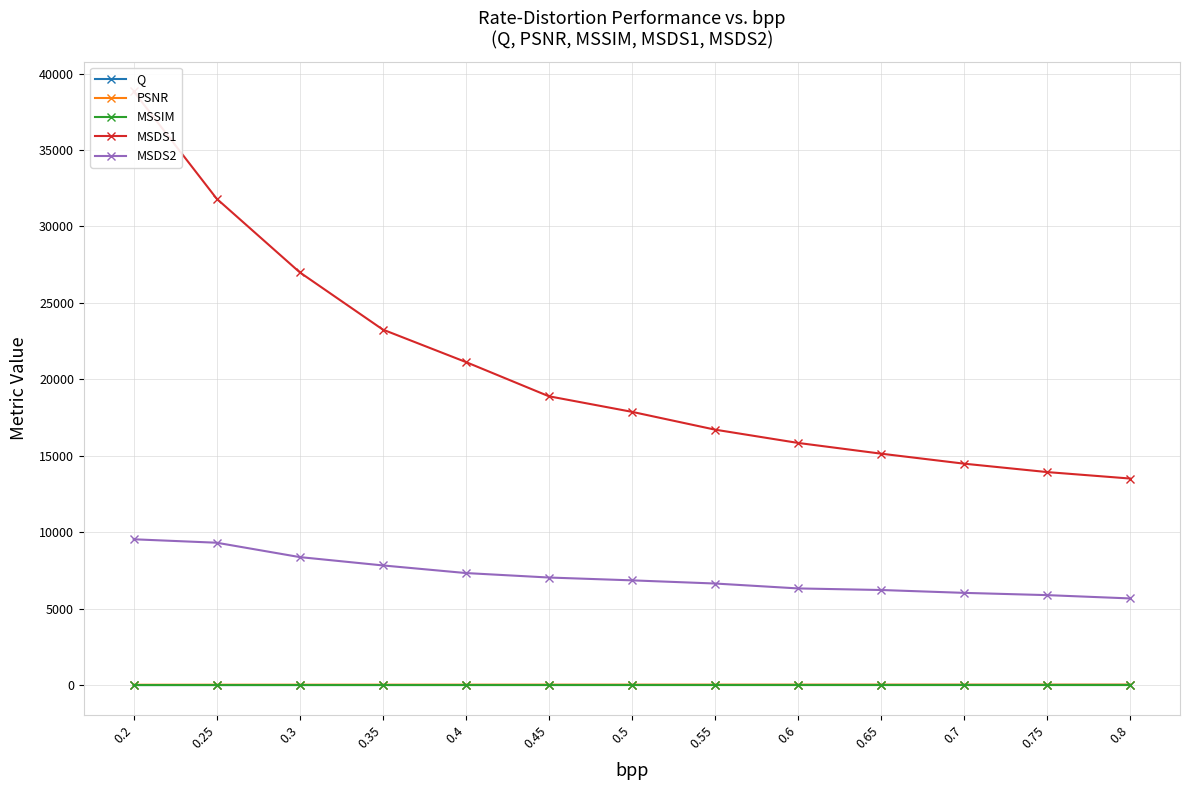

Reading right to left, transcribe all the data shown in this chart.

Q: 13.8	12.4	11.3	10.1	9.1	8.0	7.0	6.1	5.2	4.3	3.4	2.6	1.9
PSNR: 28.9	28.6	28.3	27.9	27.5	27.0	26.5	26.0	25.2	24.5	23.4	22.3	20.6
MSSIM: 0.8	0.8	0.8	0.8	0.8	0.7	0.7	0.7	0.7	0.6	0.6	0.6	0.5
MSDS1: 13510.8	13933.6	14483.5	15138.1	15840.7	16710.4	17875.1	18893.2	21134.0	23257.3	27002.0	31815.9	38838.2
MSDS2: 5667.4	5883.5	6031.8	6219.0	6322.5	6643.3	6850.1	7035.4	7328.1	7827.0	8371.7	9311.8	9537.1